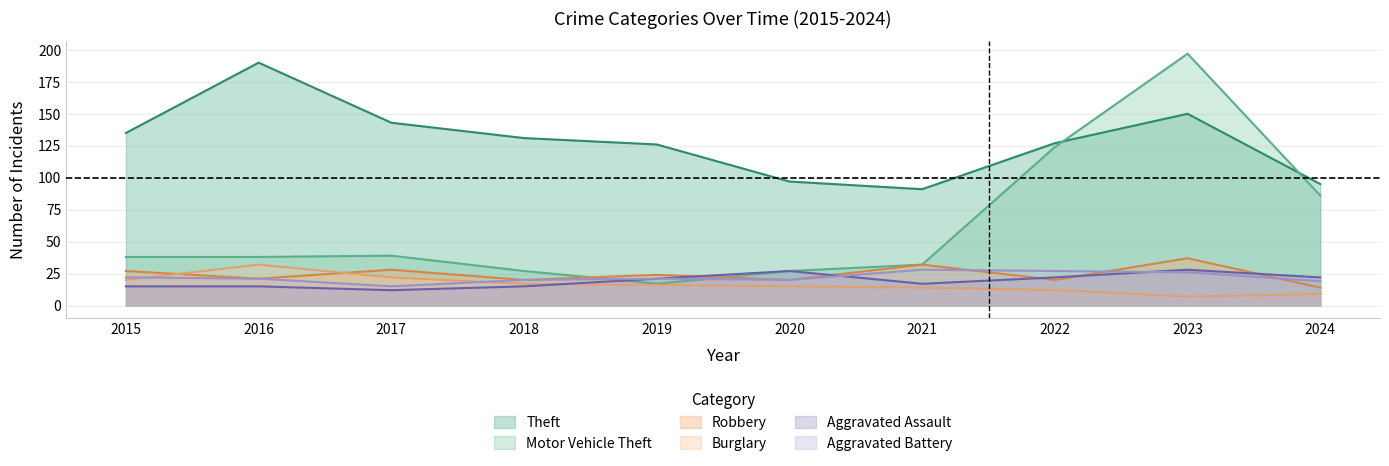

List the series in order of their peak value, lowest first.

Aggravated Assault, Aggravated Battery, Burglary, Robbery, Theft, Motor Vehicle Theft